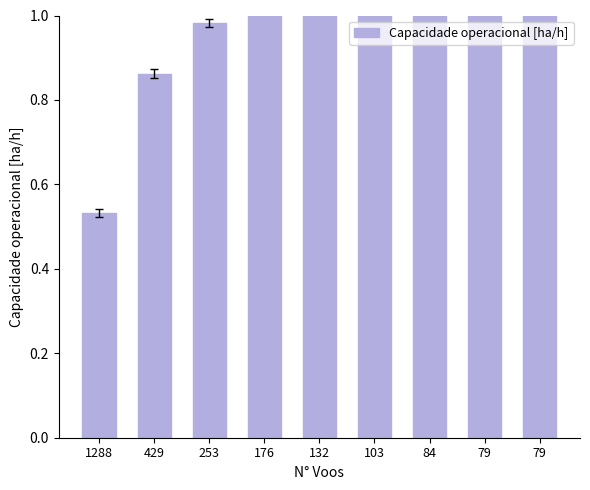

What is the average value?

1.0